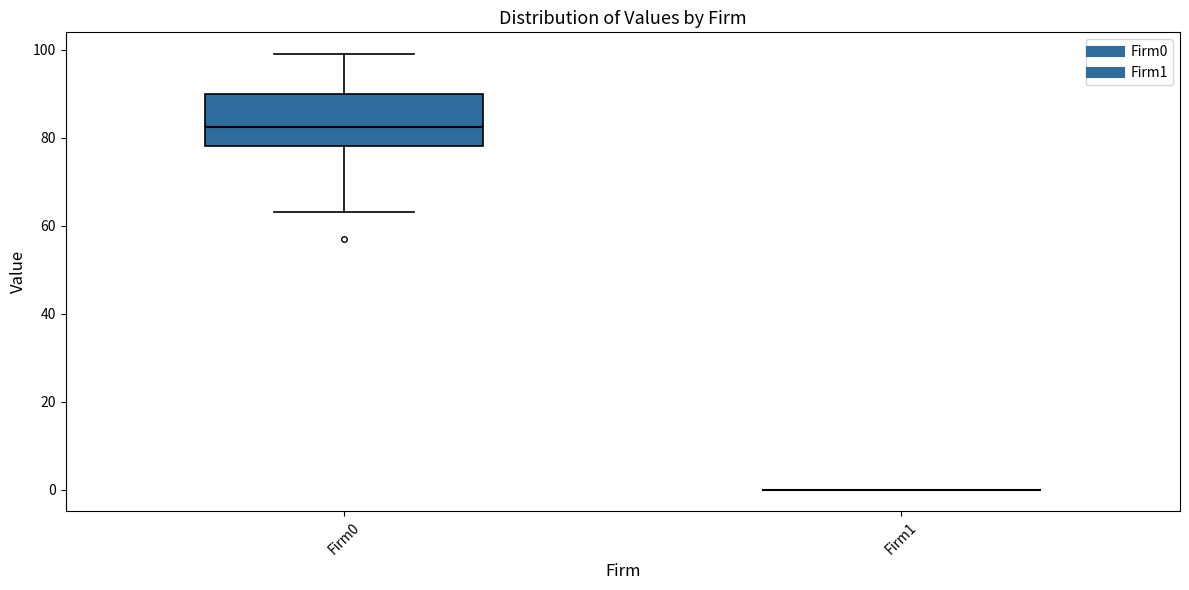

Which box is the tallest, from its lower edge to its upper edge?

Firm0